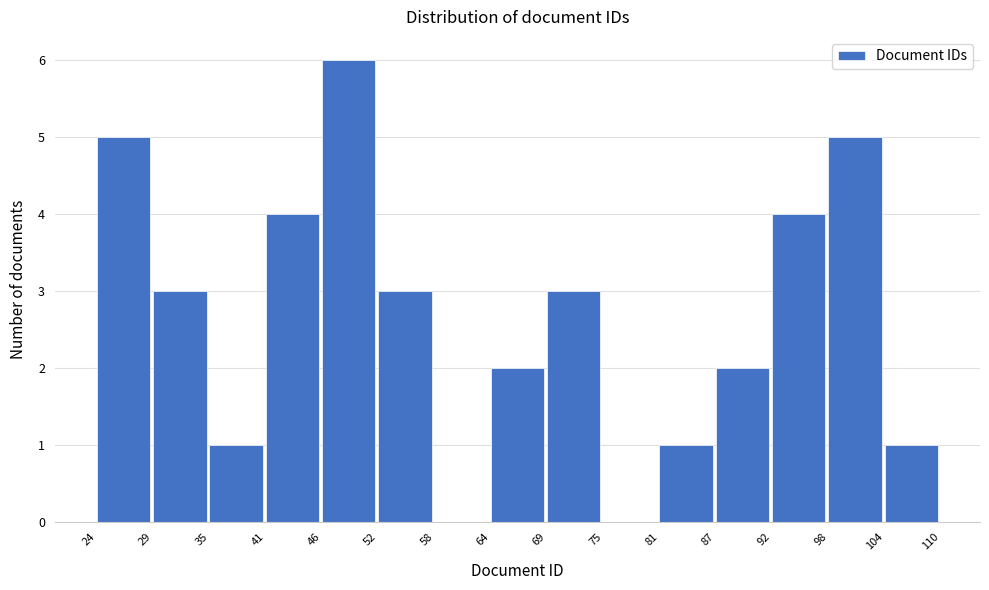

Reading left to right, list every bar in this chart as the range it spans on the x-axis followed by its height. The values are not printed on the chart, so give them approximately, as read against the axis.

24 to 29: 5
29 to 35: 3
35 to 41: 1
41 to 46: 4
46 to 52: 6
52 to 58: 3
58 to 64: 0
64 to 69: 2
69 to 75: 3
75 to 81: 0
81 to 87: 1
87 to 92: 2
92 to 98: 4
98 to 104: 5
104 to 110: 1